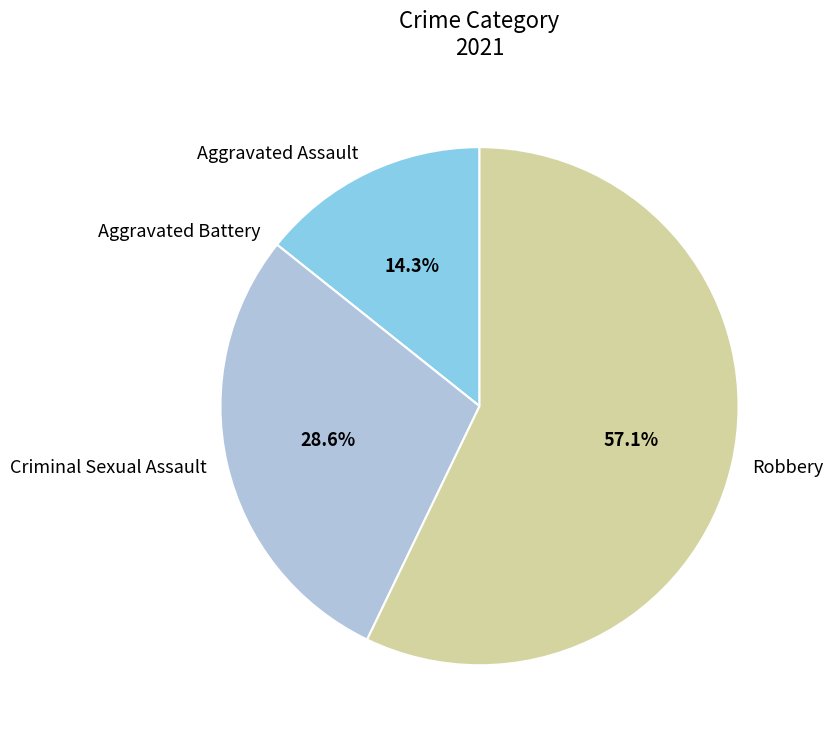

True or false: Robbery accounts for 57% of the total.

True